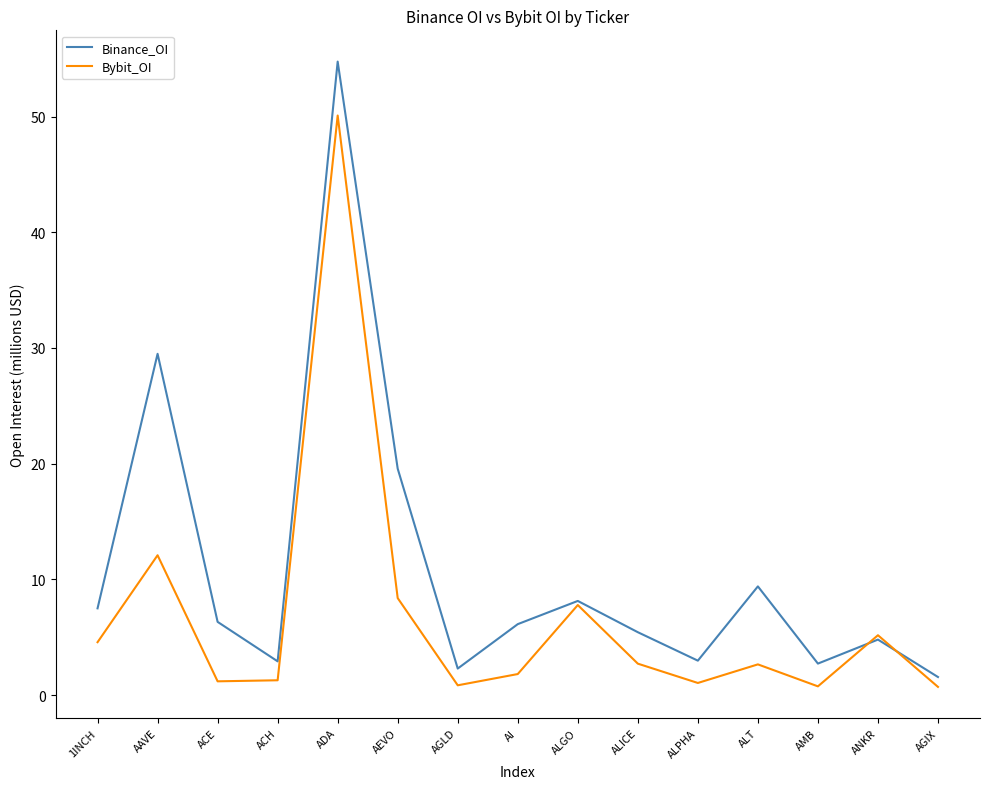

What is the greatest value displayed?

54.8